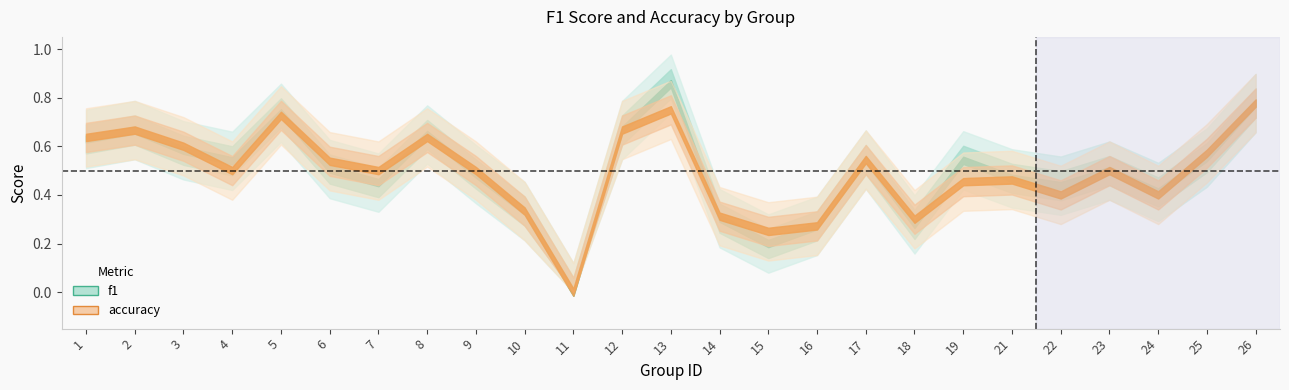

How many accuracy values are between 0 and 1?

25